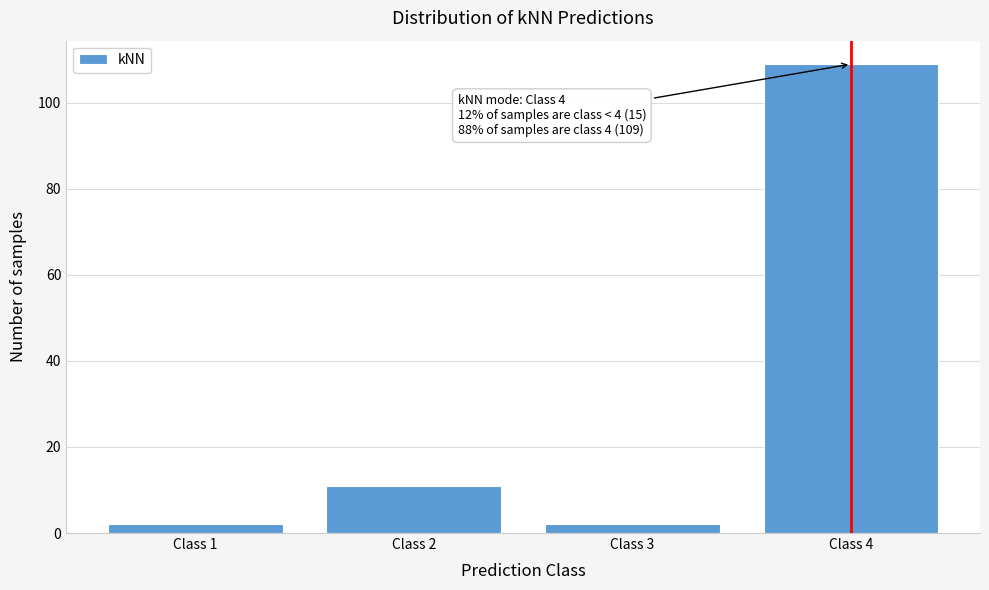

Reading left to right, transcribe all the data shown in this chart.

Class 1=2	Class 2=11	Class 3=2	Class 4=109